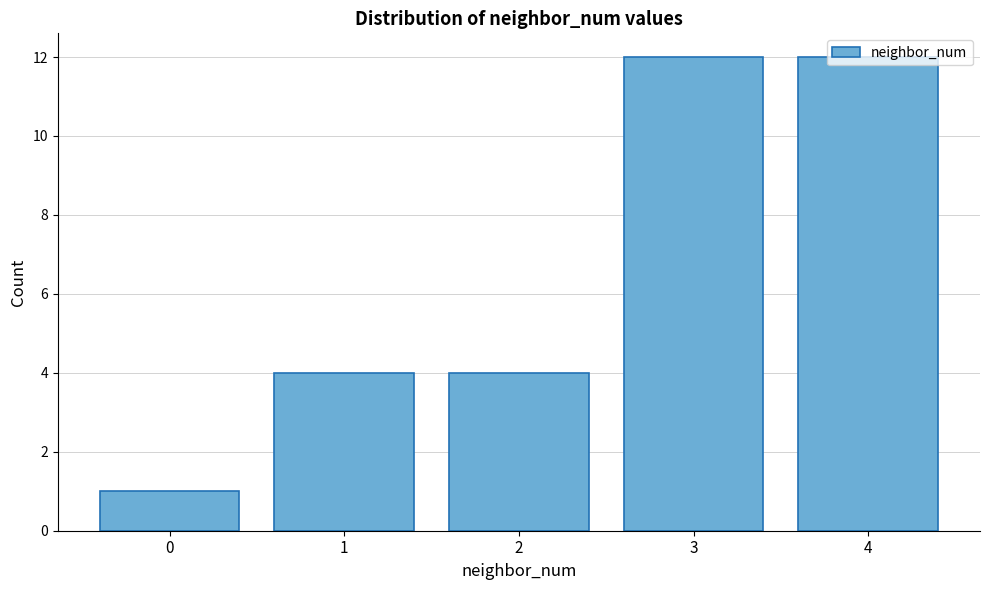

Reading left to right, transcribe this chart: for each bar, give the range it covers on the x-axis and its height. The values are not printed on the chart, so give them approximately, as read against the axis.

-0.5 to 0.5: 1
0.5 to 1.5: 4
1.5 to 2.5: 4
2.5 to 3.5: 12
3.5 to 4.5: 12